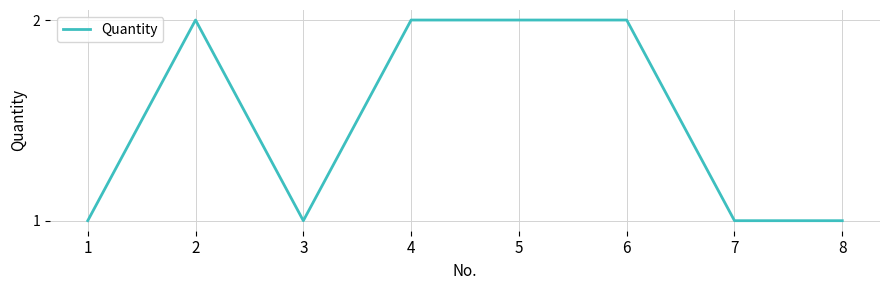

Does the chart have visible grid lines?

Yes